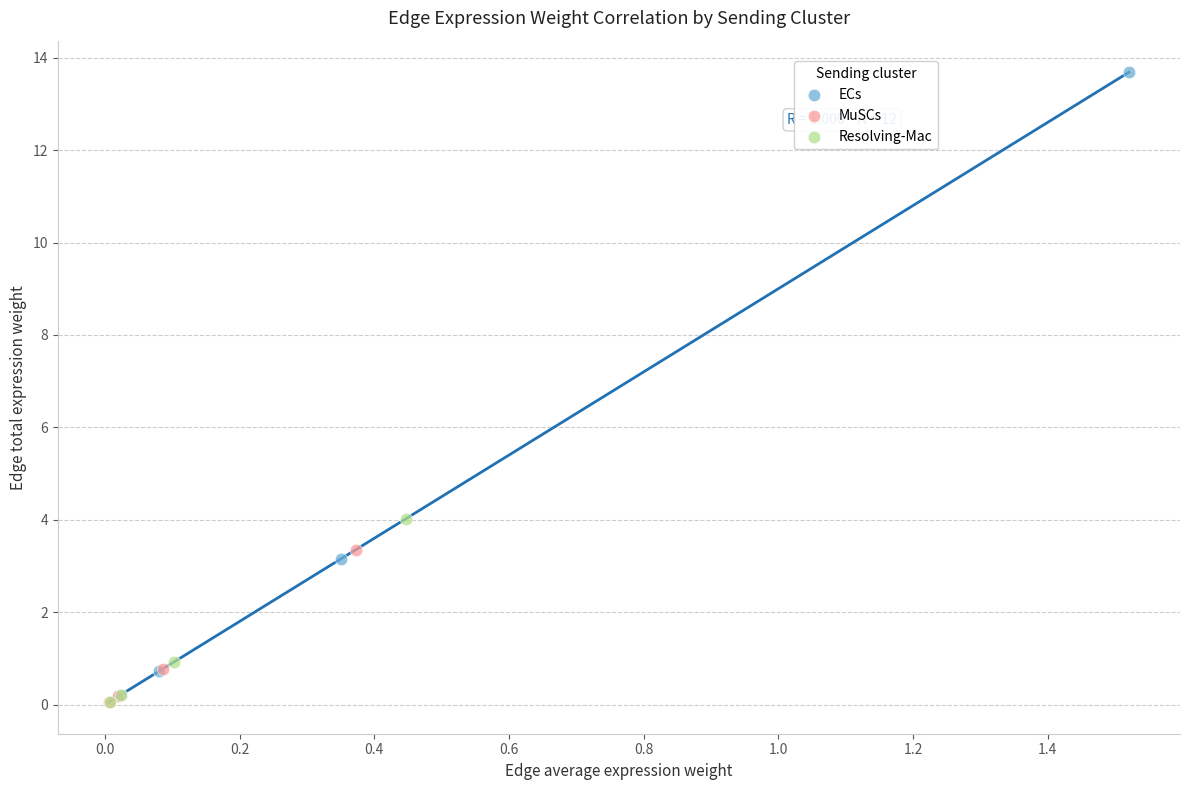

What are all the series names shown in the legend?

ECs, MuSCs, Resolving-Mac